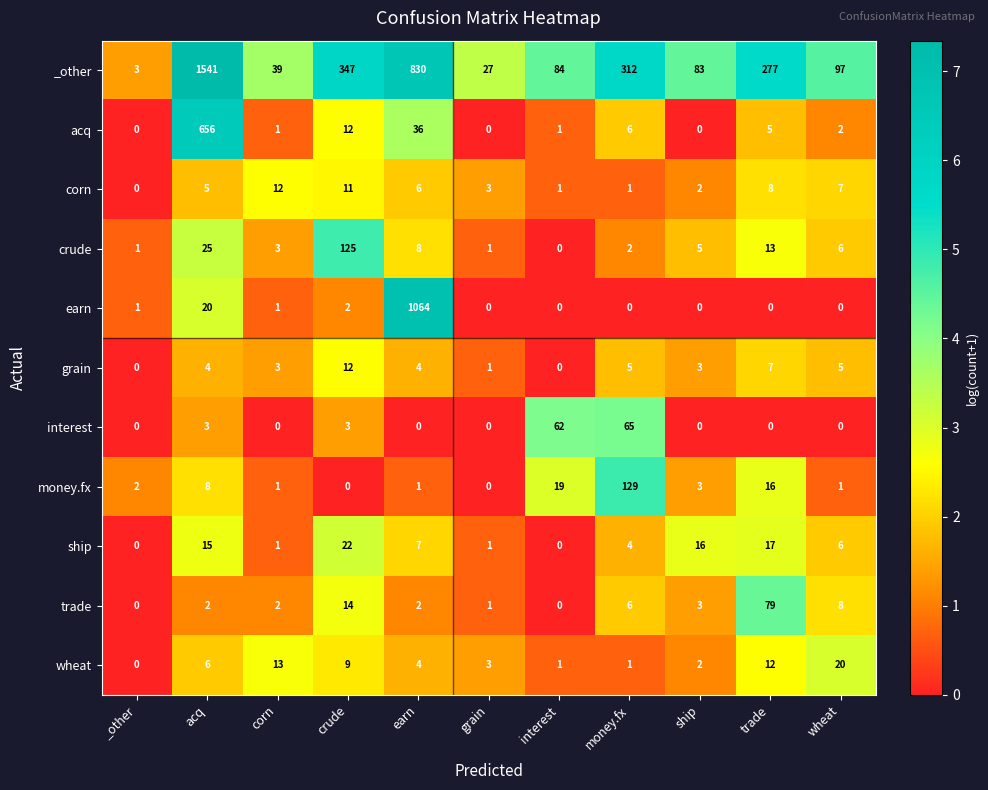

Which series has the largest total across all categories?

_other